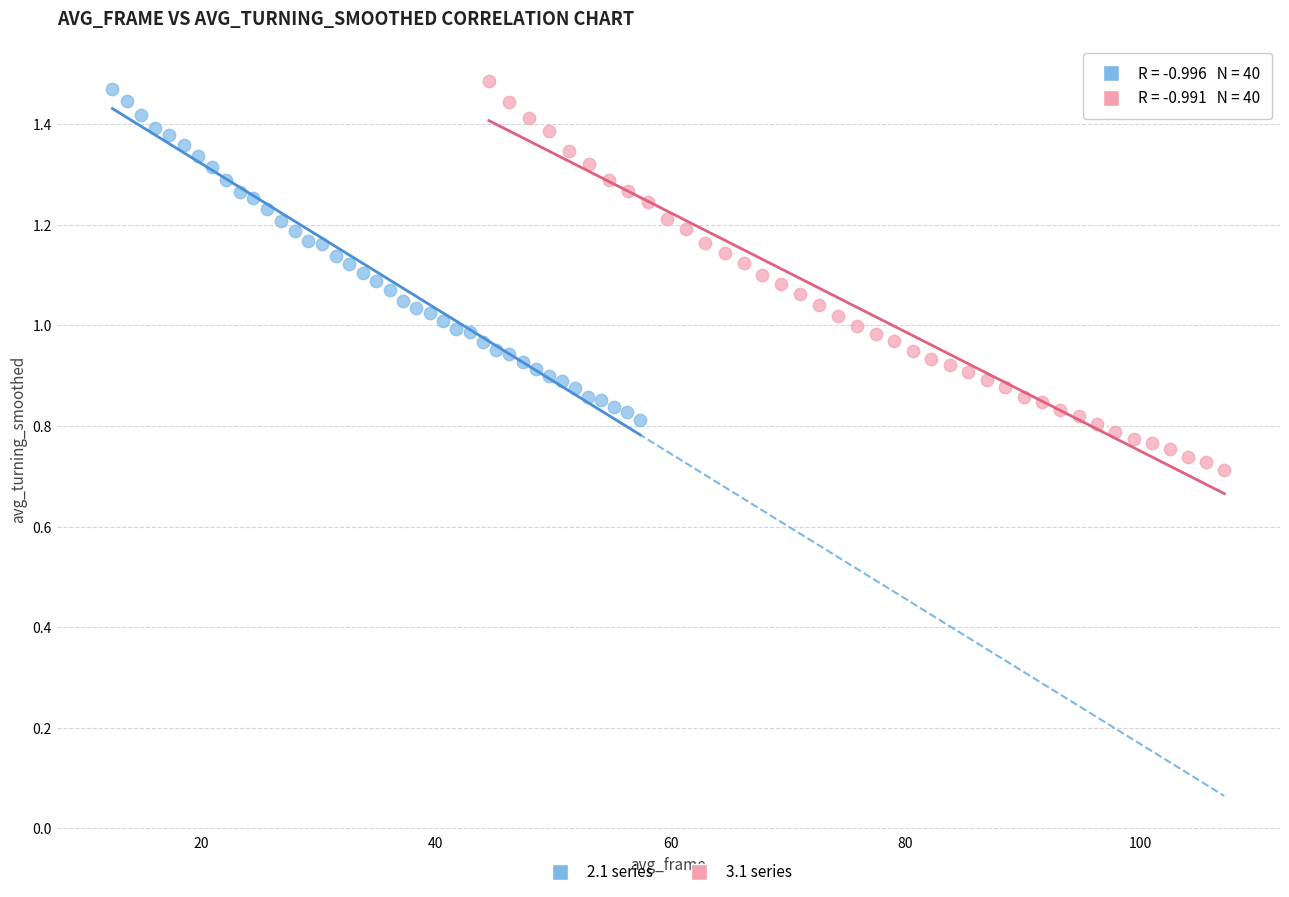

Which series has the largest Y range (max minus min)?

3.1 series